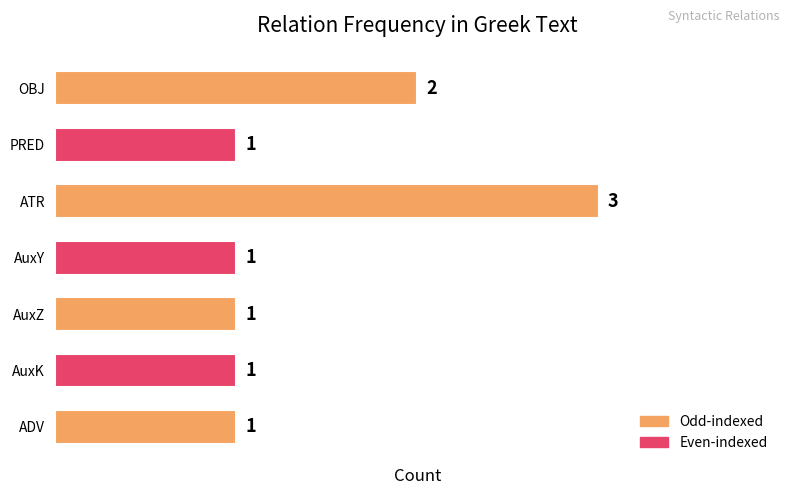

How many values are between 1 and 2?

6